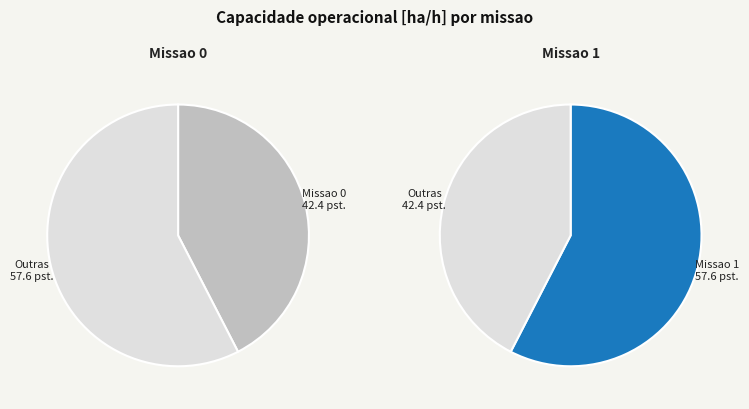

Approximately how many times larger is the value at 0 compared to 1?

0.7